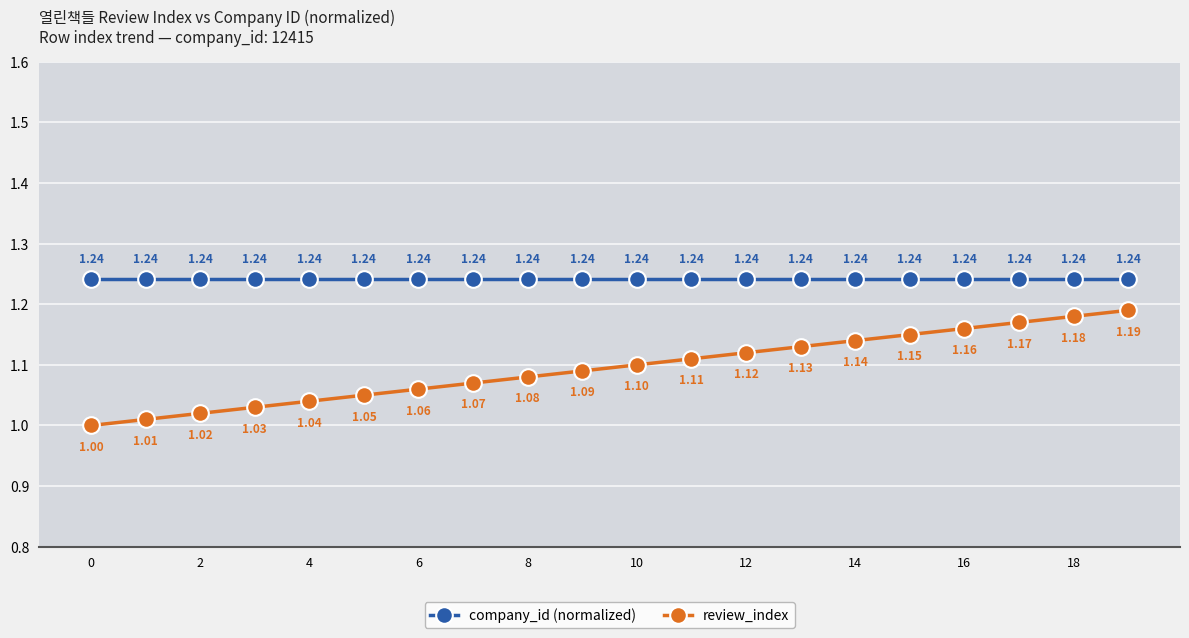

Which series has the largest total across all categories?

company_id (normalized)